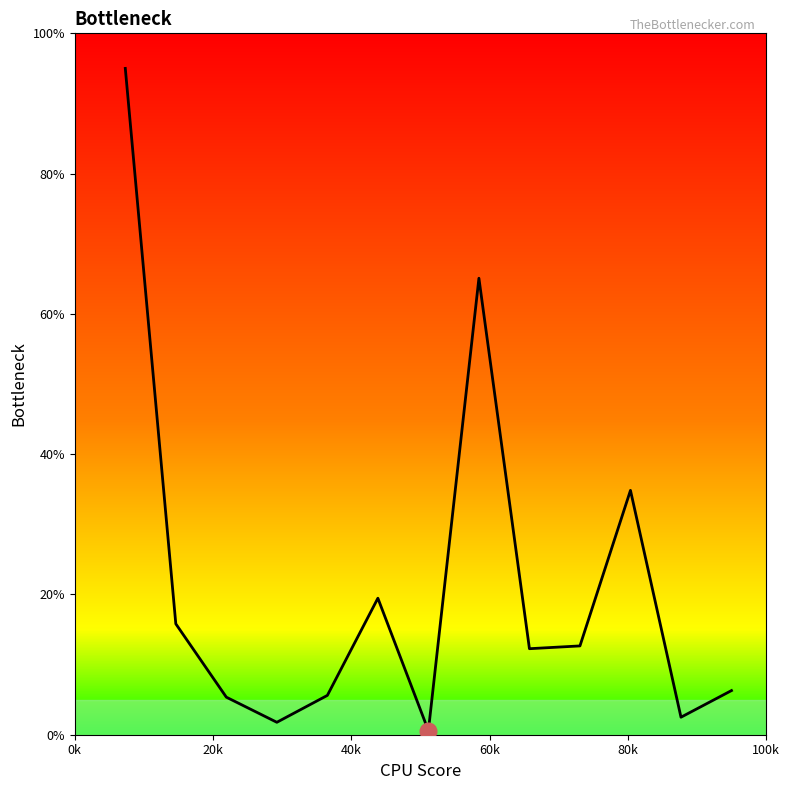

What is the difference between the maximum and second lowest values?

93.2